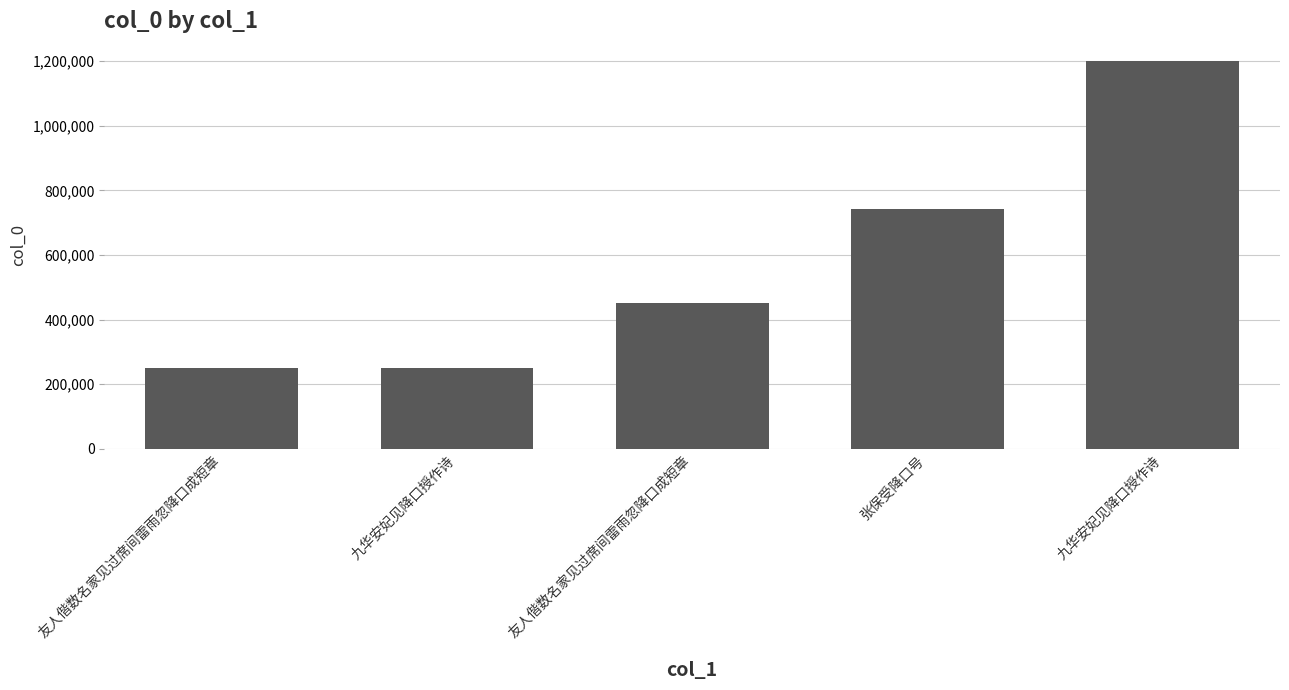

How many categories are shown in the chart?

5